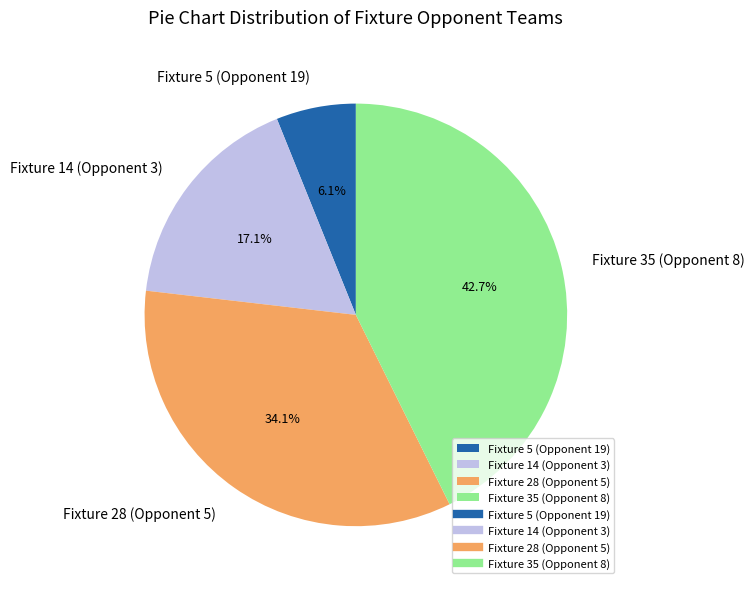

Which has a higher value, Fixture 14 (Opponent 3) or Fixture 35 (Opponent 8)?

Fixture 35 (Opponent 8)